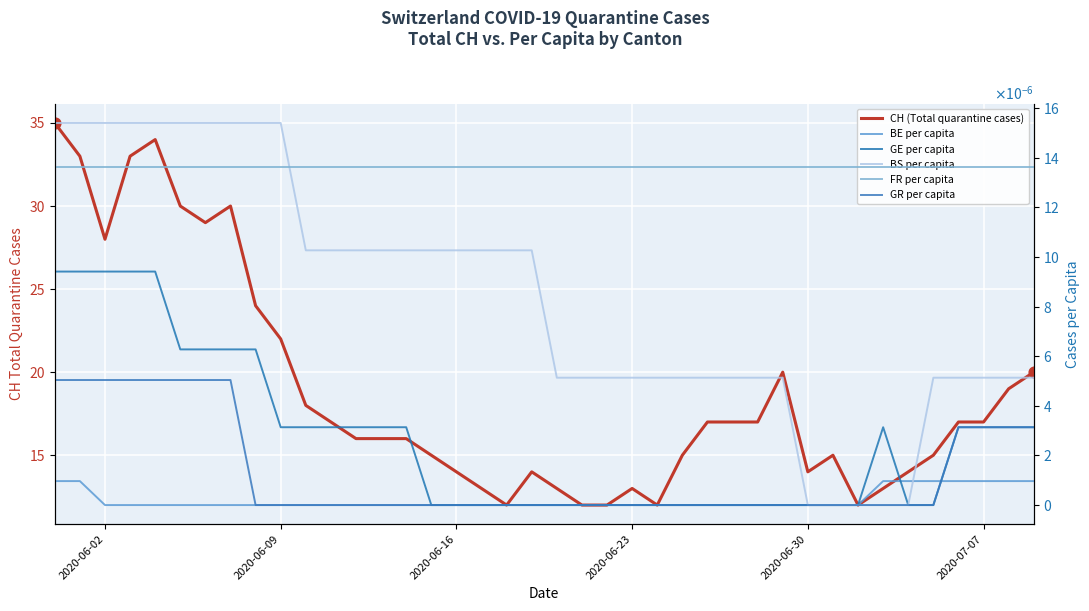

Which series reaches the maximum Y coordinate?

CH (Total quarantine cases)